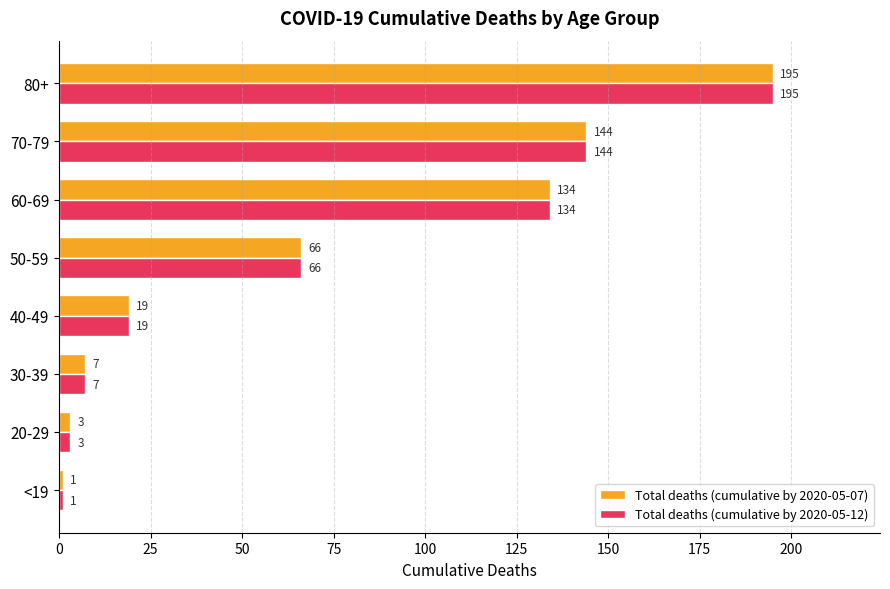

Rank the categories by Total deaths (cumulative by 2020-05-12) value from highest to lowest.

80+, 70-79, 60-69, 50-59, 40-49, 30-39, 20-29, <19